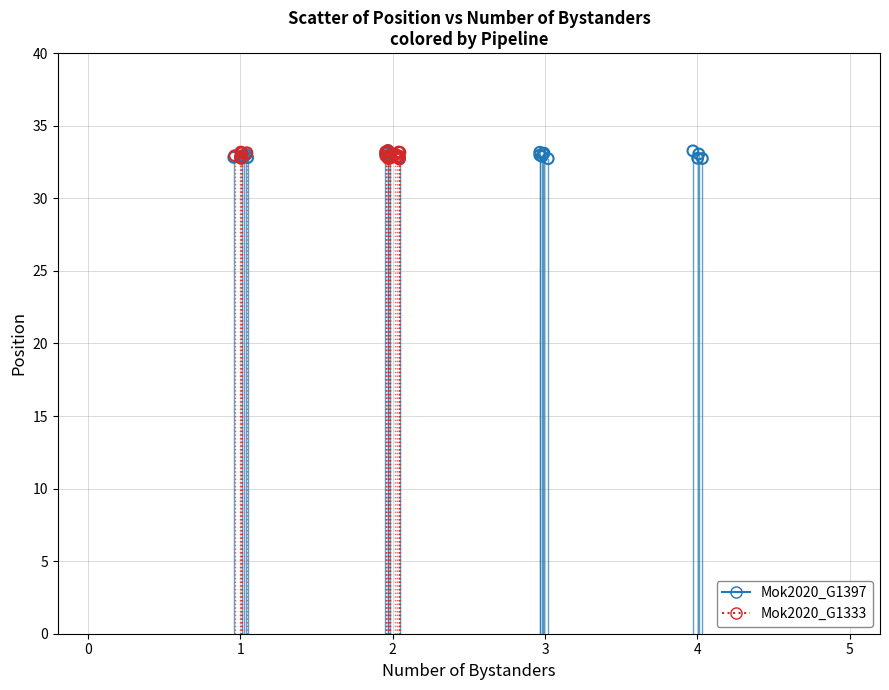

What are all the series names shown in the legend?

Mok2020_G1397, Mok2020_G1333